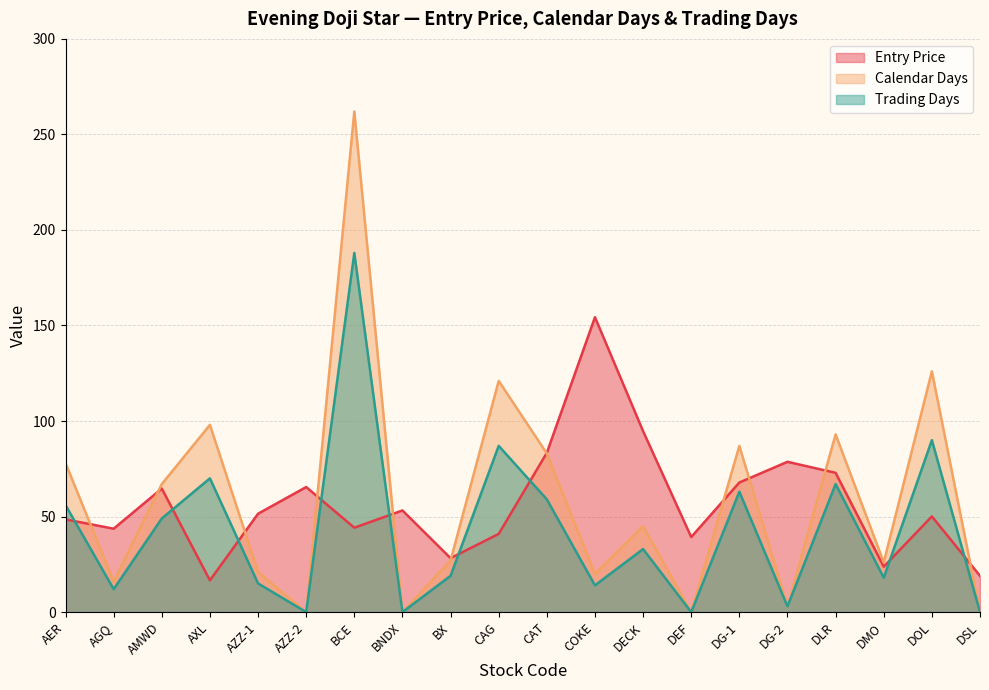

At which category does Trading Days reach its first local peak?

AXL